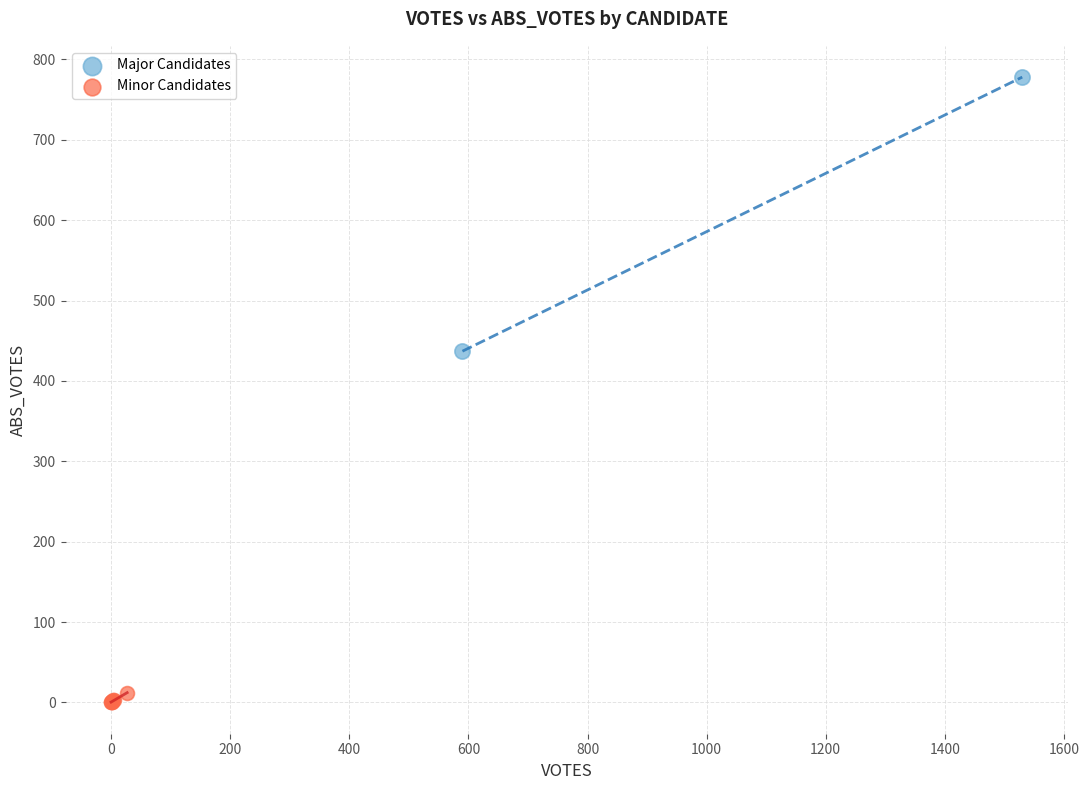

Which series contains the lowest Y value?

Minor Candidates